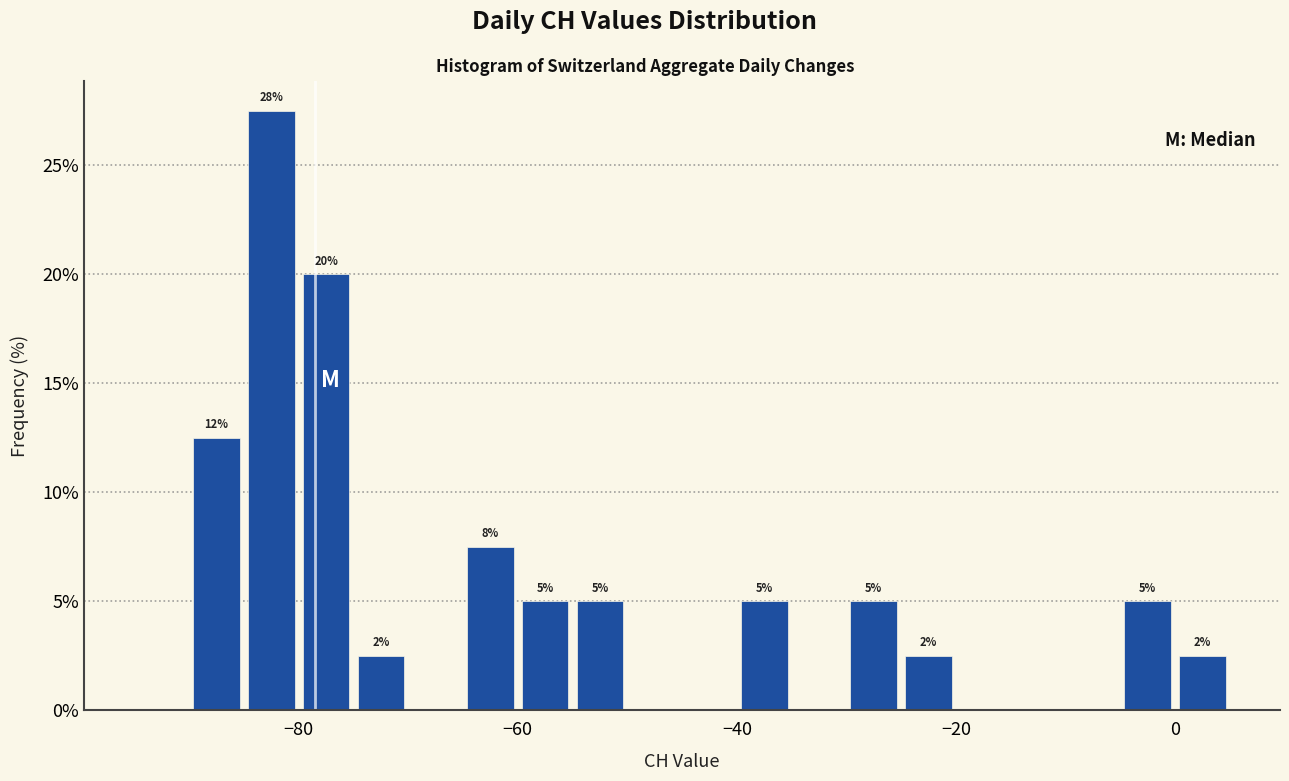

Read against the x-axis, roughly where is the centre of the tallest bar?

-82